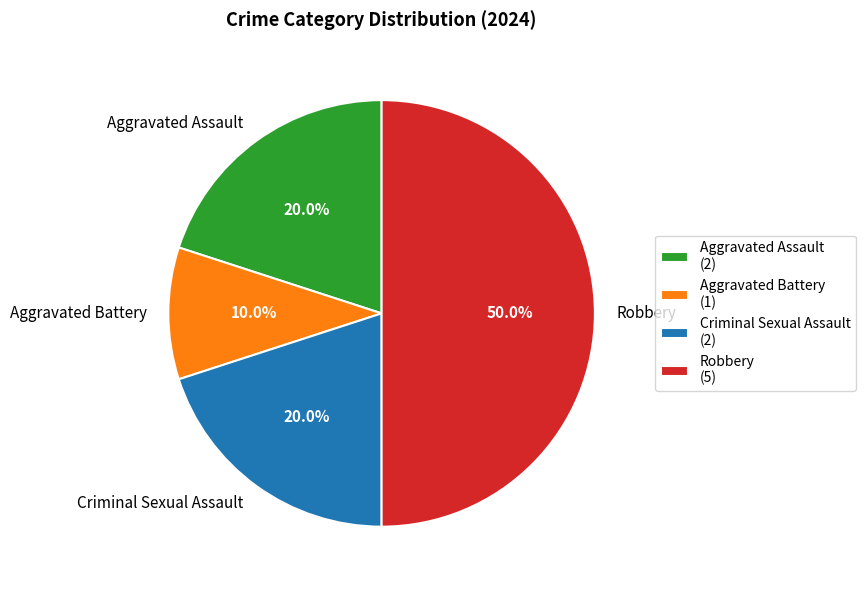

Between Robbery and Aggravated Assault, which is larger?

Robbery